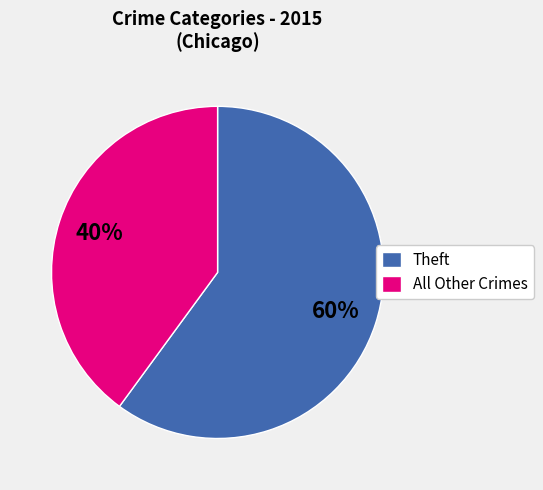

Which slice is the smallest?

All Other Crimes